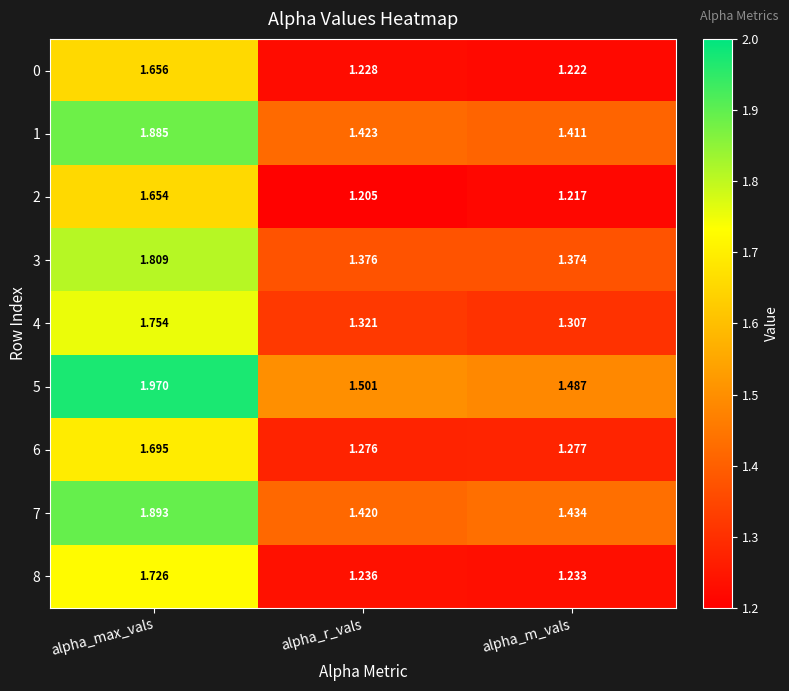

How many categories are shown in the chart?

3